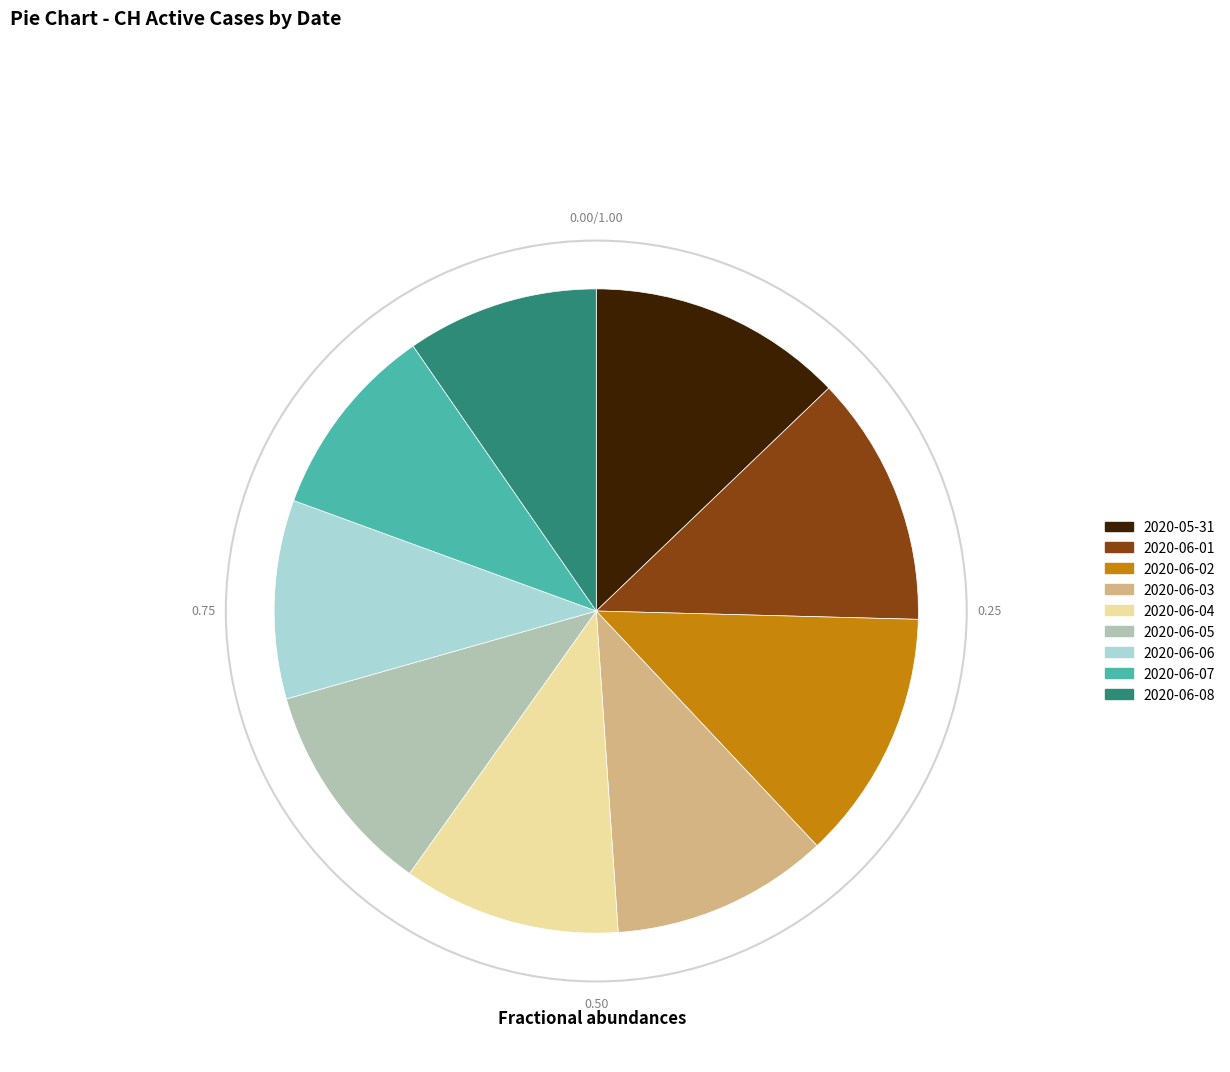

What is the ratio of the value at 2020-06-06 to the value at 2020-06-04?

0.9